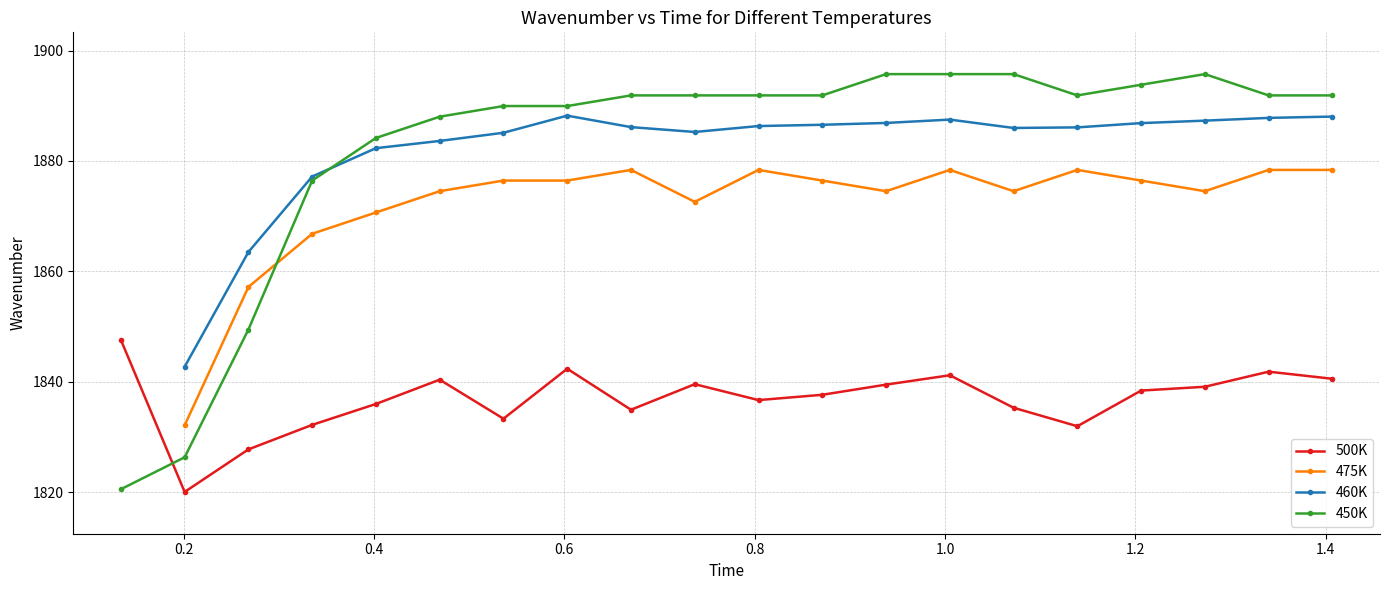

What is the maximum value for 500K?

1847.6